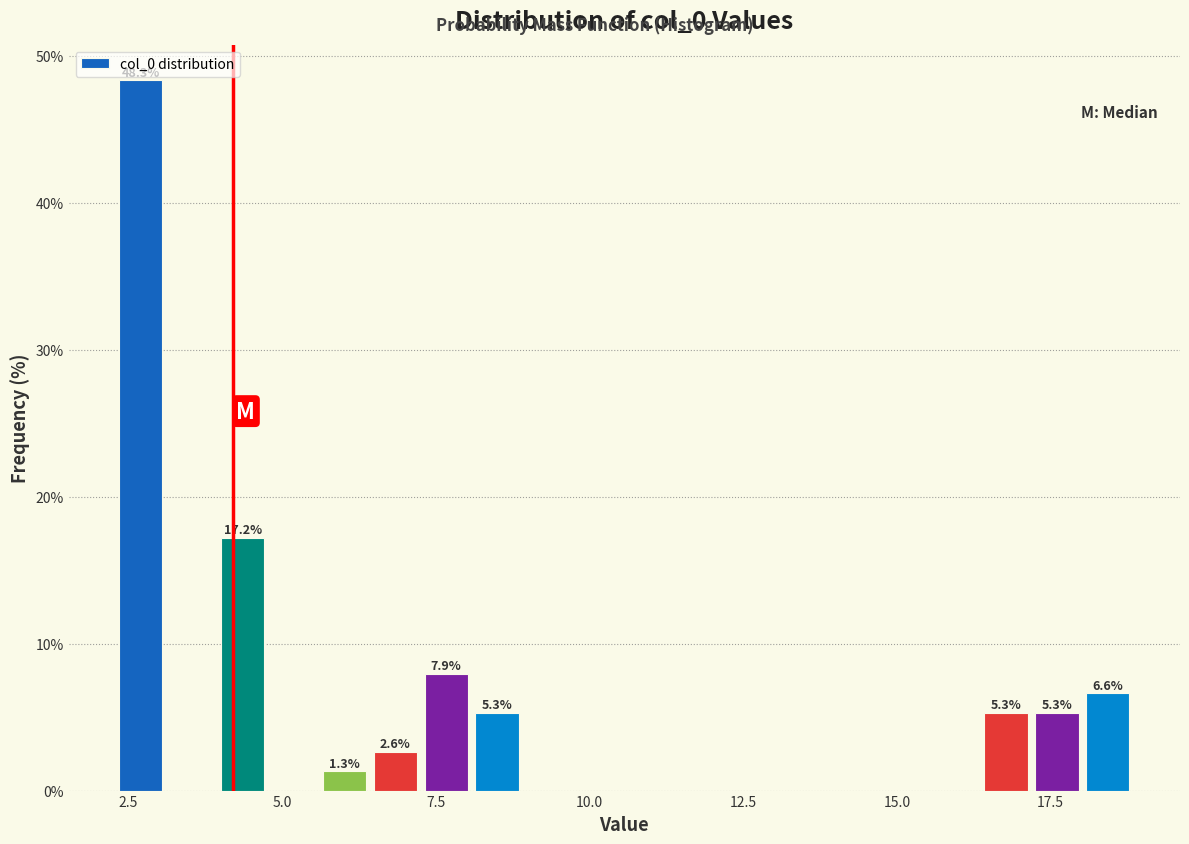

Around what value on the x-axis is the tallest bar? Give the approximate position of its centre, as read against the axis.

2.5